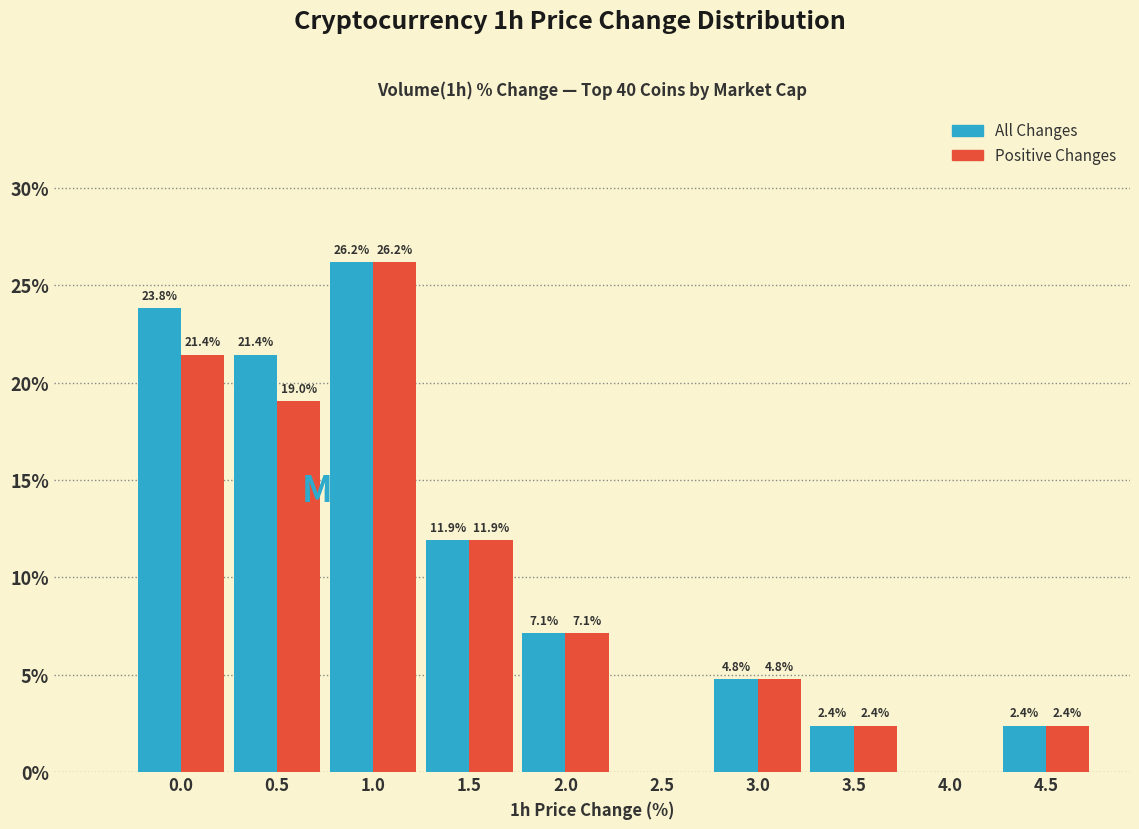

Reading left to right, transcribe all the data shown in this chart.

All Changes: 0.0=23.8	0.5=21.4	1.0=26.2	1.5=11.9	2.0=7.1	2.5=0.0	3.0=4.8	3.5=2.4	4.0=0.0	4.5=2.4
Positive Changes: 0.0=21.4	0.5=19.0	1.0=26.2	1.5=11.9	2.0=7.1	2.5=0.0	3.0=4.8	3.5=2.4	4.0=0.0	4.5=2.4